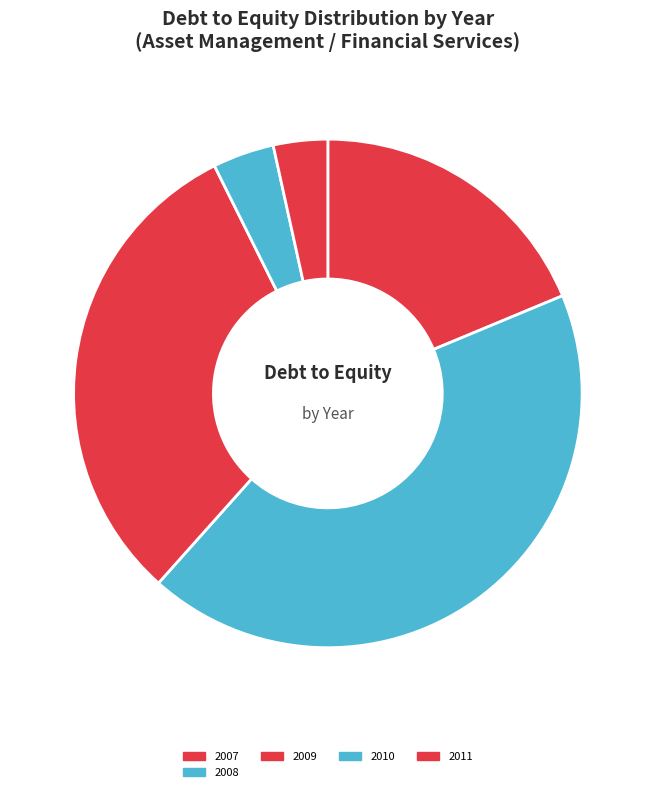

How many slices are in this pie chart?

5